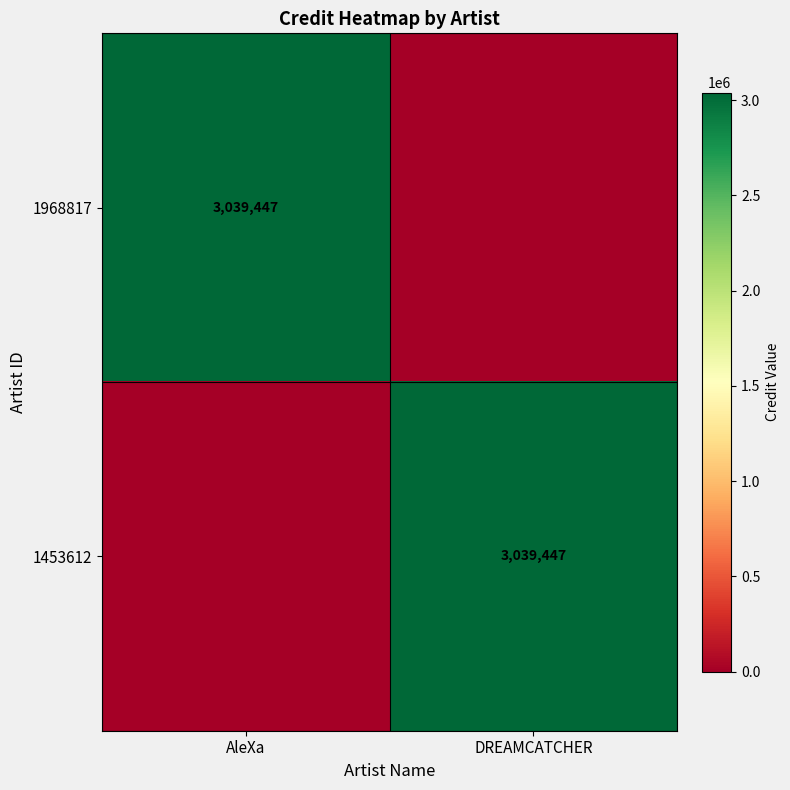

Is it true that 1453612 equals 1220276 at DREAMCATCHER?

False